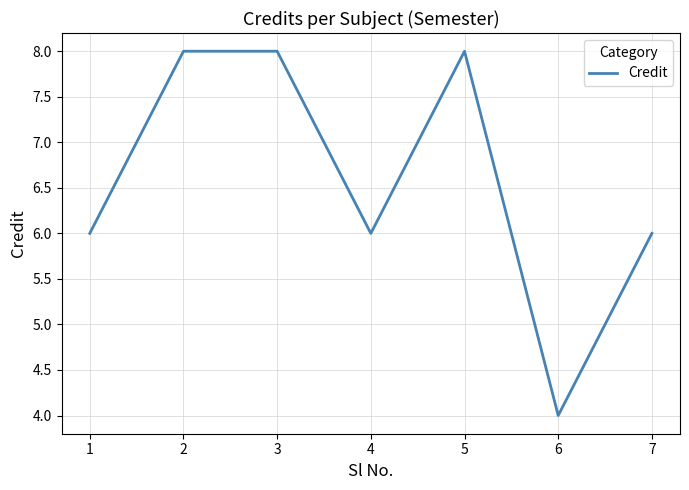

What is the sum of the values at 4 and 6?

10